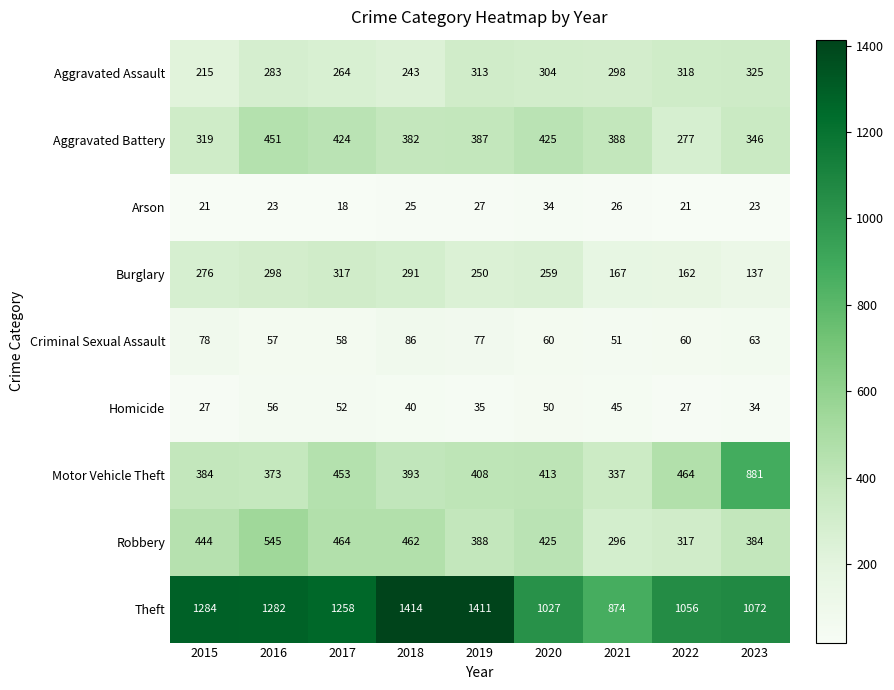

Count the number of data series in this chart.

9